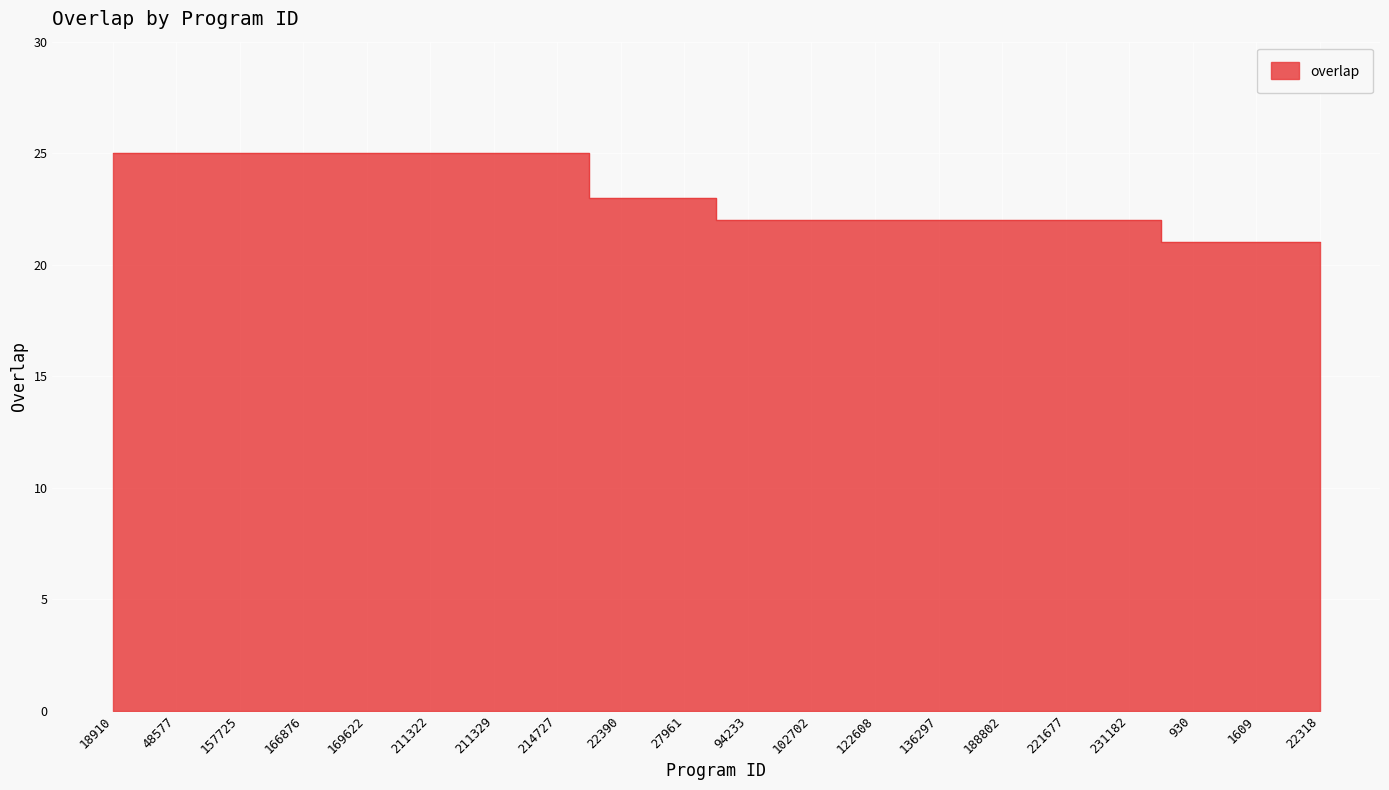

Reading right to left, transcribe all the data shown in this chart.

22318=21	1609=21	930=21	231182=22	221677=22	188802=22	136297=22	122608=22	102702=22	94233=22	27961=23	22390=23	214727=25	211329=25	211322=25	169622=25	166876=25	157725=25	48577=25	18910=25